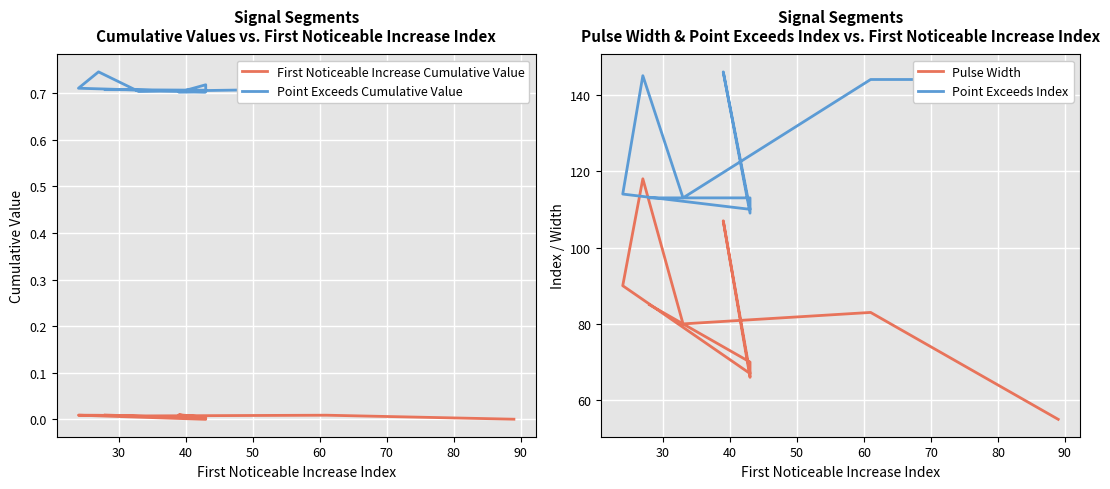

True or false: Point Exceeds Index and Point Exceeds Cumulative Value intersect in this chart.

False